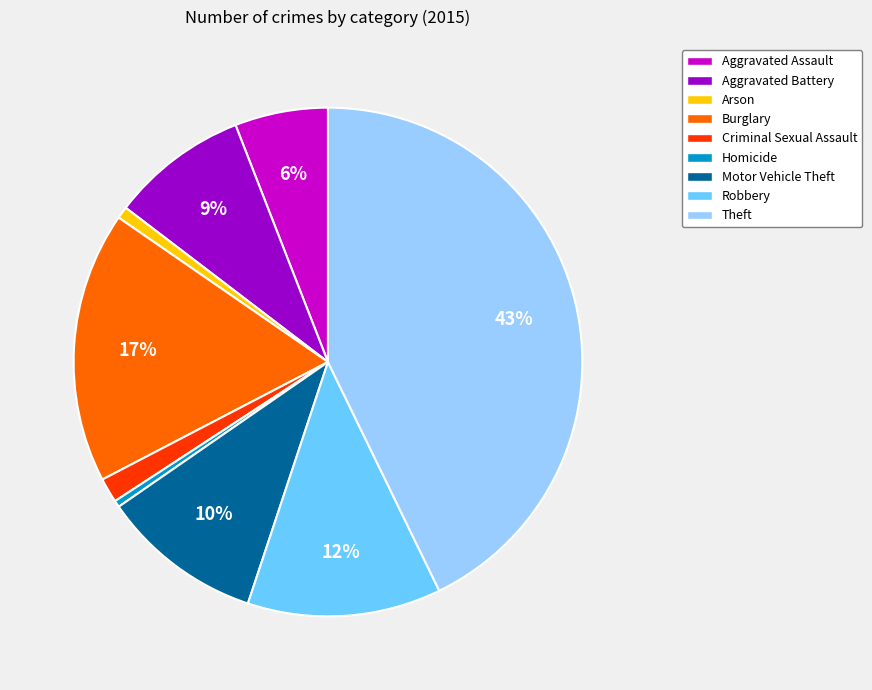

Do Theft and Criminal Sexual Assault together represent more than half of the pie?

No